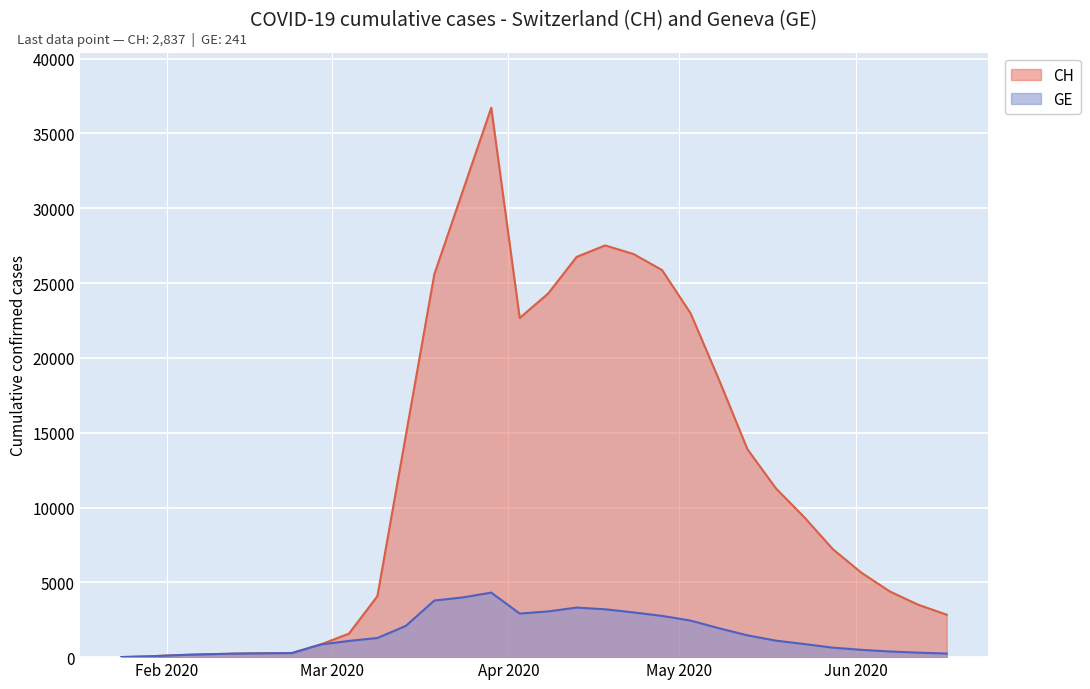

How many data points does each series have?

30